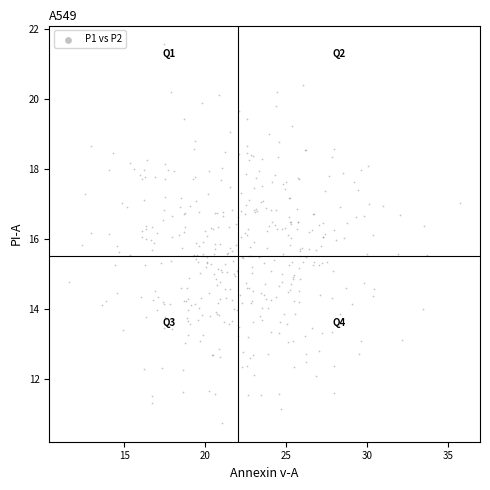

What is the range of X values (max minus min)?

24.2